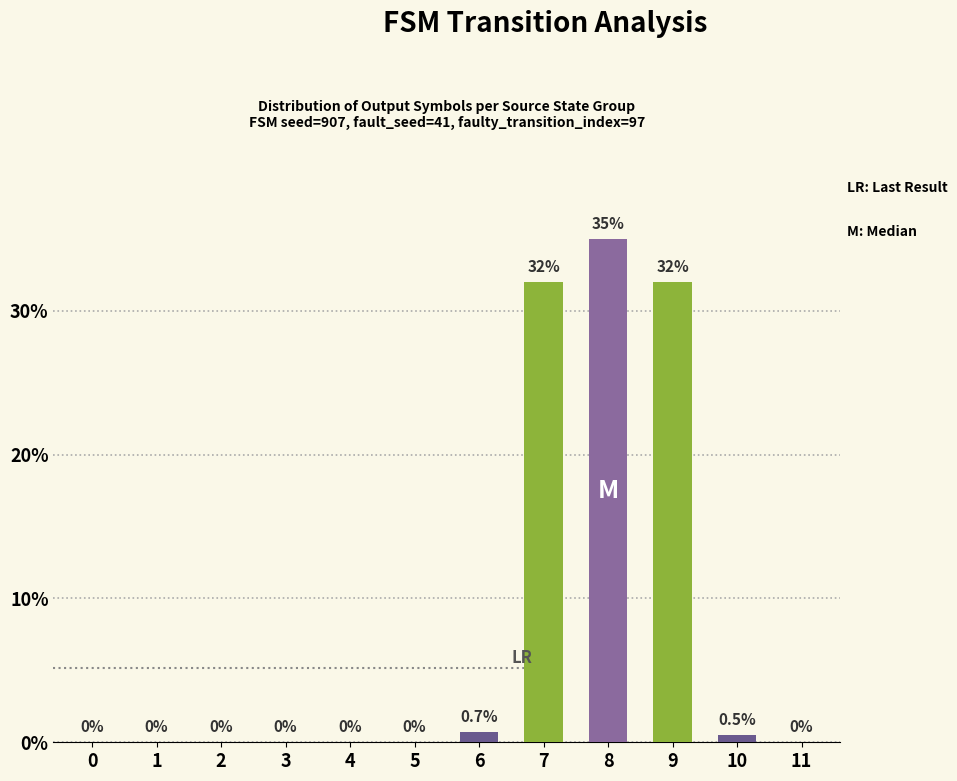

The value at 6 is 0.7. True or false?

True